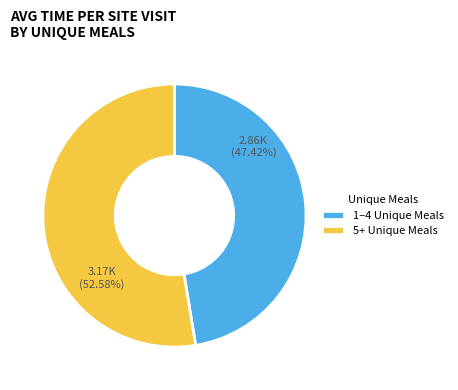

Between 1–4 Unique Meals and 5+ Unique Meals, which is larger?

5+ Unique Meals